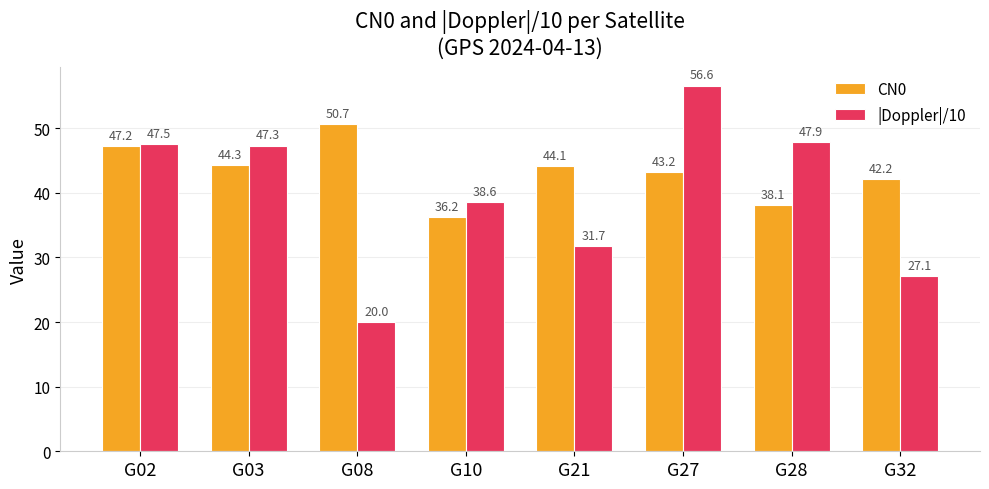

Is the value of CN0 at G08 greater than the value of |Doppler|/10 at G27?

No